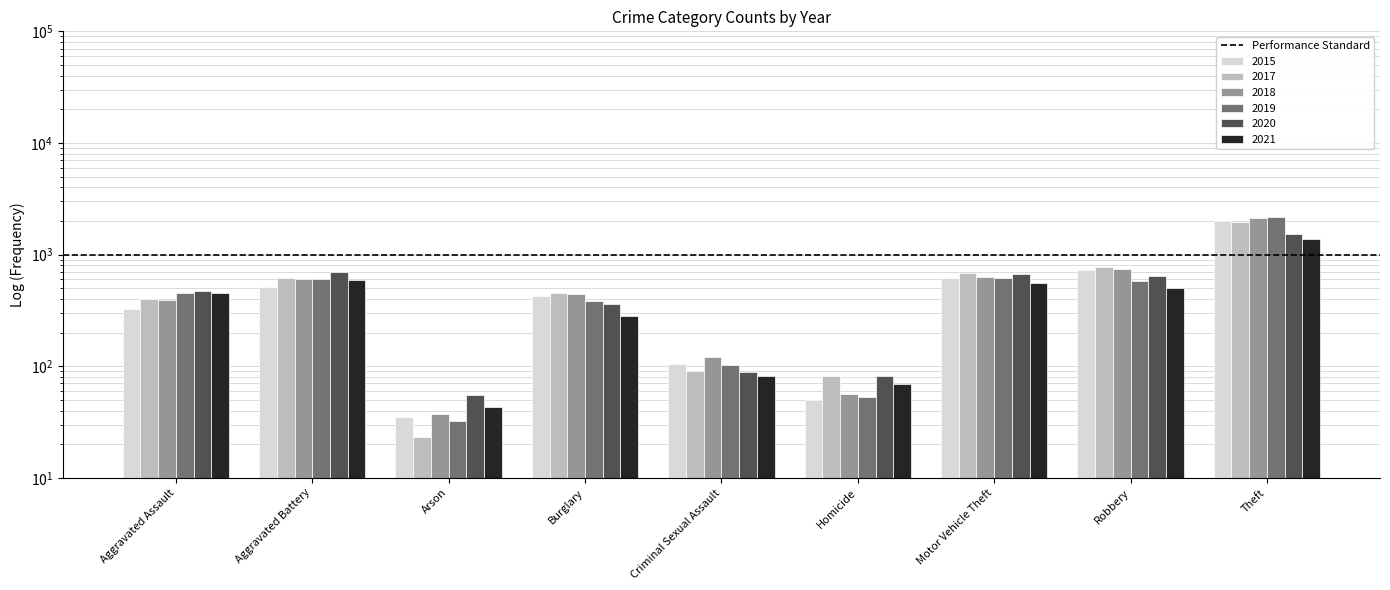

Reading left to right, extract all data points from this chart.

2015: Aggravated Assault=323	Aggravated Battery=515	Arson=35	Burglary=422	Criminal Sexual Assault=105	Homicide=50	Motor Vehicle Theft=614	Robbery=726	Theft=1981
2017: Aggravated Assault=396	Aggravated Battery=623	Arson=23	Burglary=453	Criminal Sexual Assault=90	Homicide=82	Motor Vehicle Theft=680	Robbery=780	Theft=1968
2018: Aggravated Assault=392	Aggravated Battery=600	Arson=37	Burglary=443	Criminal Sexual Assault=122	Homicide=56	Motor Vehicle Theft=631	Robbery=741	Theft=2140
2019: Aggravated Assault=452	Aggravated Battery=608	Arson=32	Burglary=383	Criminal Sexual Assault=102	Homicide=53	Motor Vehicle Theft=611	Robbery=577	Theft=2190
2020: Aggravated Assault=468	Aggravated Battery=691	Arson=55	Burglary=363	Criminal Sexual Assault=89	Homicide=81	Motor Vehicle Theft=674	Robbery=639	Theft=1518
2021: Aggravated Assault=452	Aggravated Battery=587	Arson=43	Burglary=280	Criminal Sexual Assault=82	Homicide=69	Motor Vehicle Theft=560	Robbery=506	Theft=1392